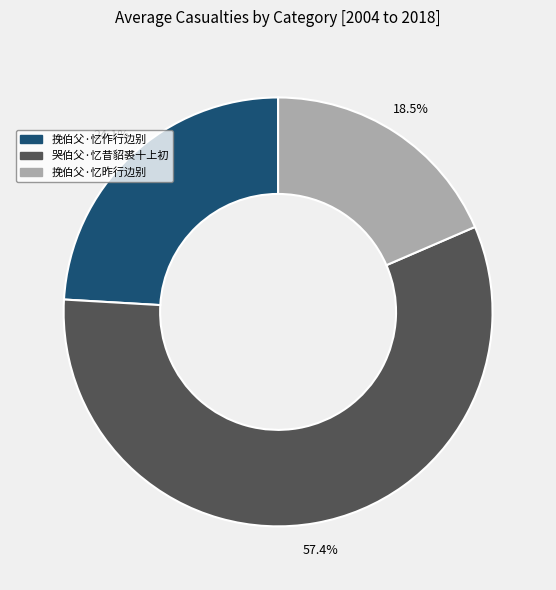

Does 哭伯父·忆昔貂裘十上初 represent more than half of the total?

Yes